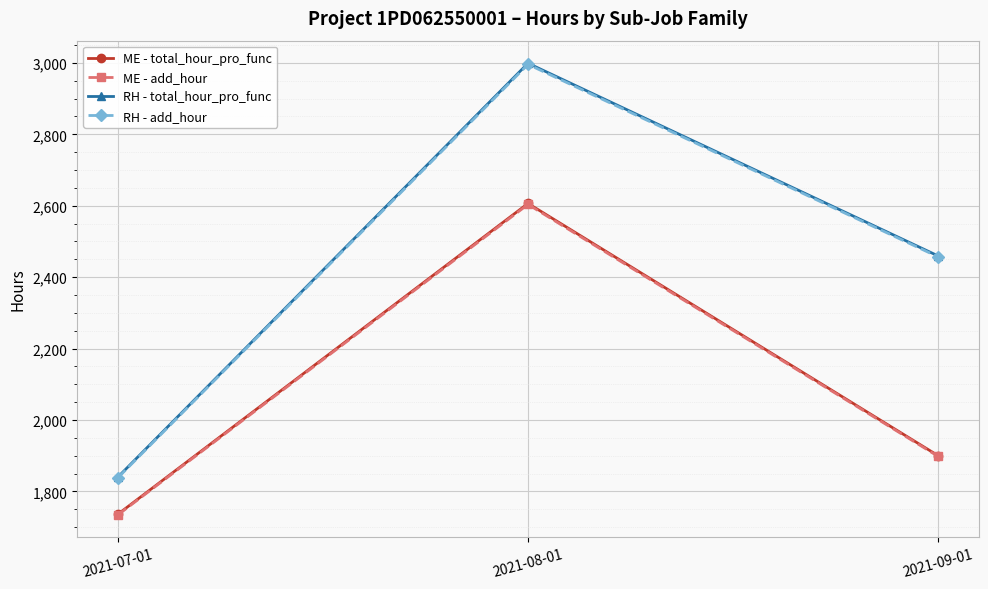

What is the difference between the ME - total_hour_pro_func values at 2021-09-01 and 2021-08-01?

705.8